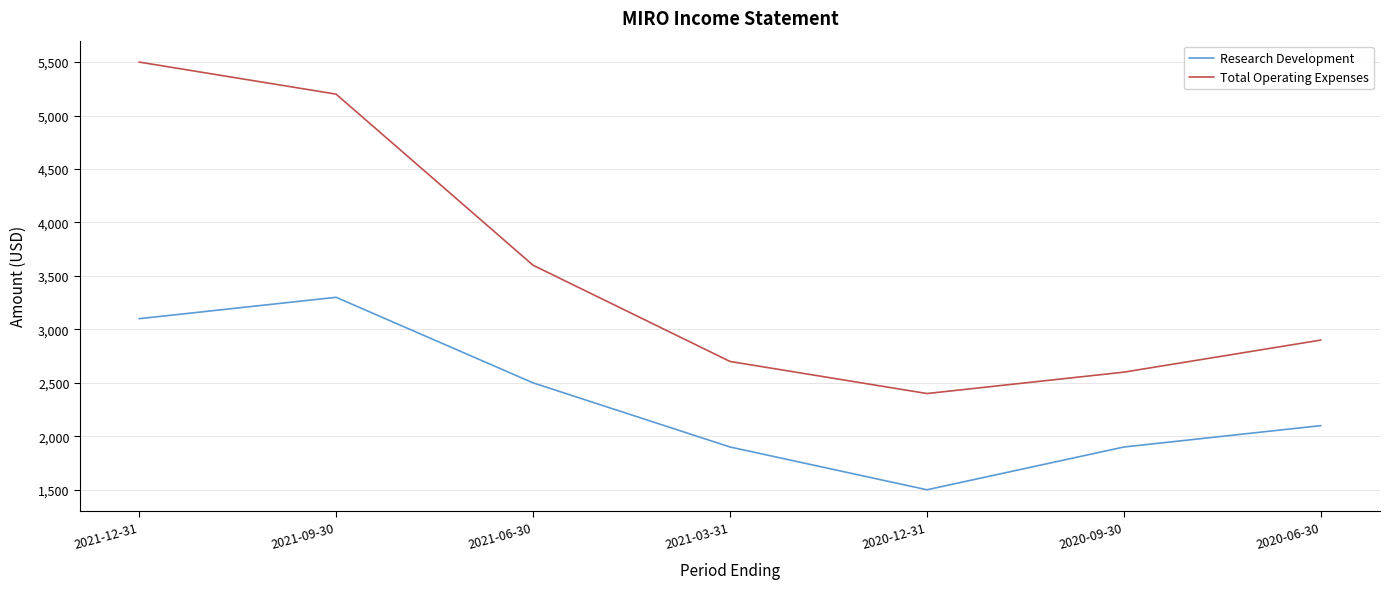

What is the spread (max minus min) of values at 2021-06-30?

1100